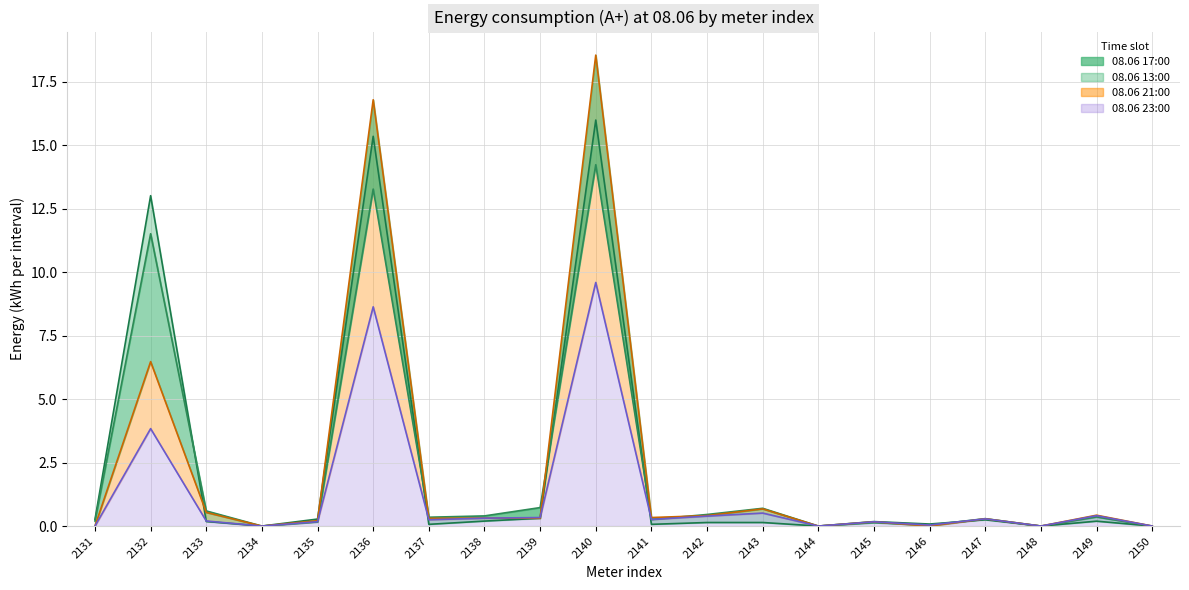

Rank the series at 2135 from lowest to highest value.

08.06 13:00, 08.06 23:00, 08.06 21:00, 08.06 17:00